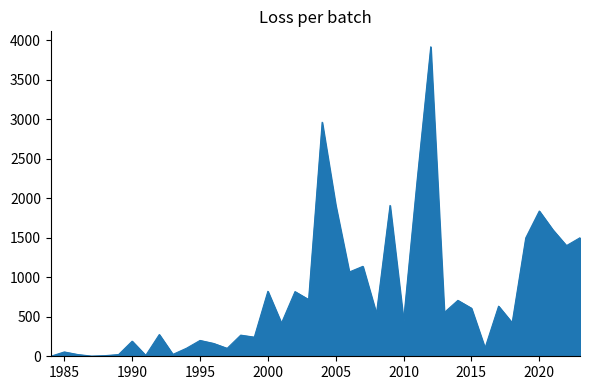

What is the difference between the maximum and minimum values?

3915.8